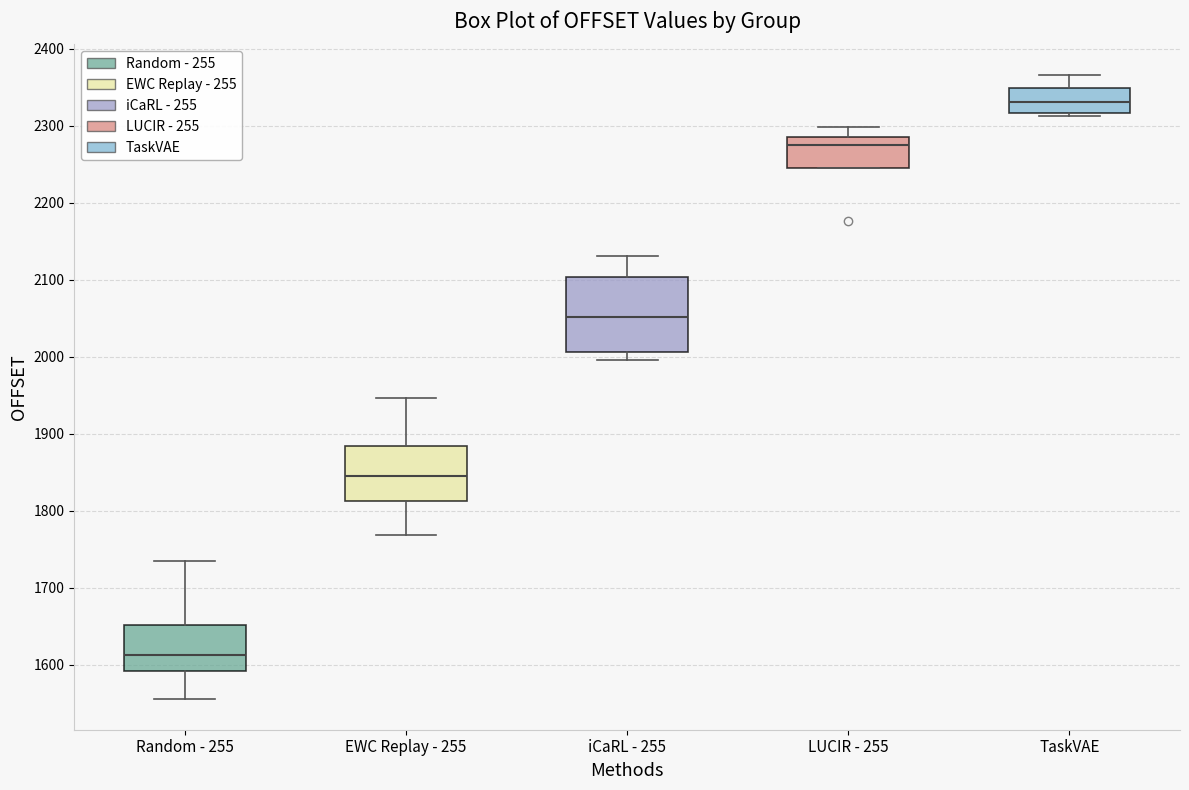

Comparing the boxes themselves (not the whiskers), which one is the tallest?

iCaRL - 255